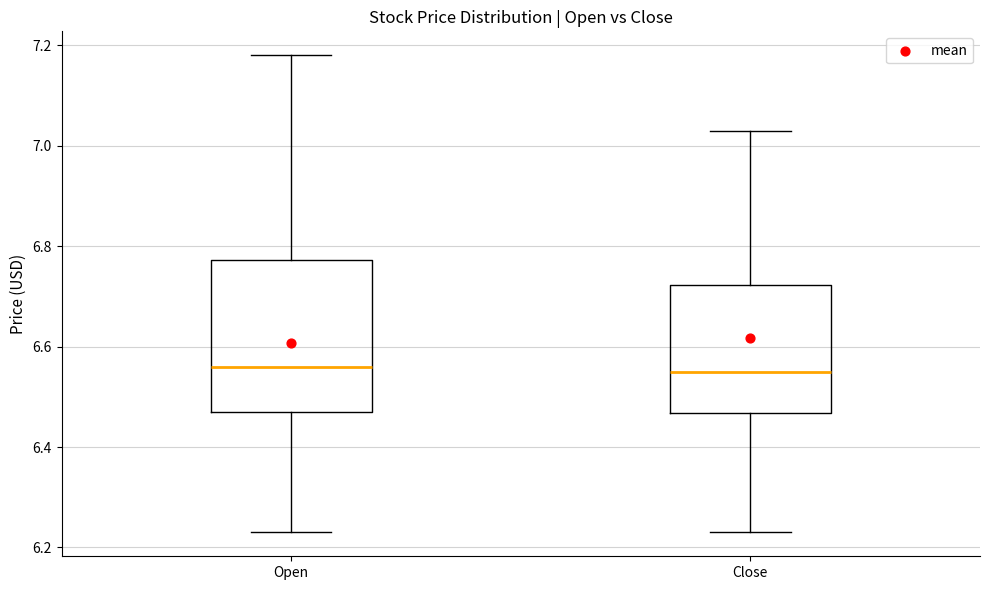

Reading left to right, read every box against the y-axis: the position of its median line, the range the box covers, and the ends of its whiskers. The values are not printed on the chart, so give them approximately, as read against the axis.

Open: median 6.56, box 6.48 to 6.78, whiskers 6.24 to 7.18
Close: median 6.56, box 6.46 to 6.72, whiskers 6.24 to 7.04